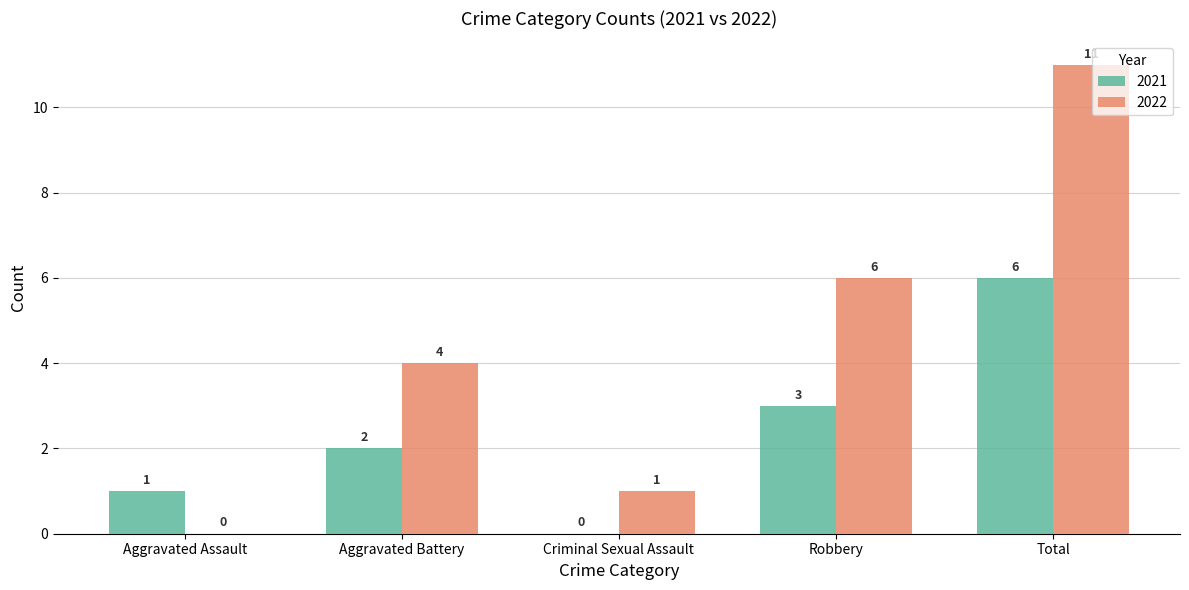

At which label is 2021 closest to 3?

Robbery